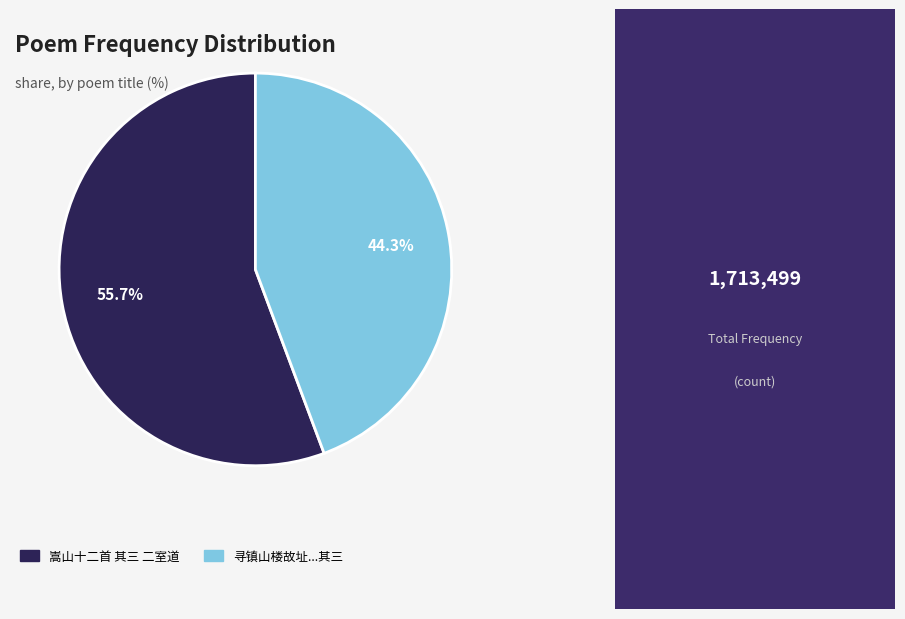

Does any single category account for the majority?

Yes